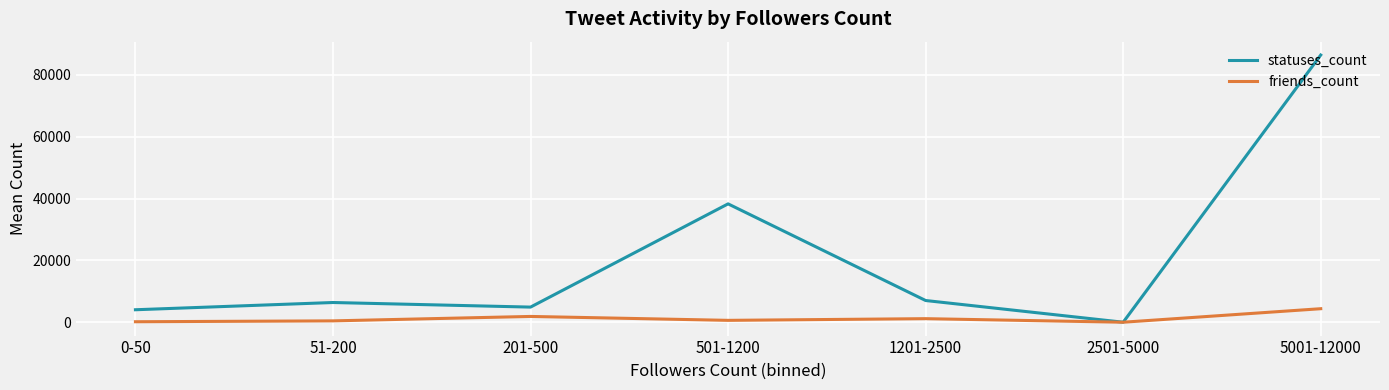

Which series has the largest total across all categories?

statuses_count